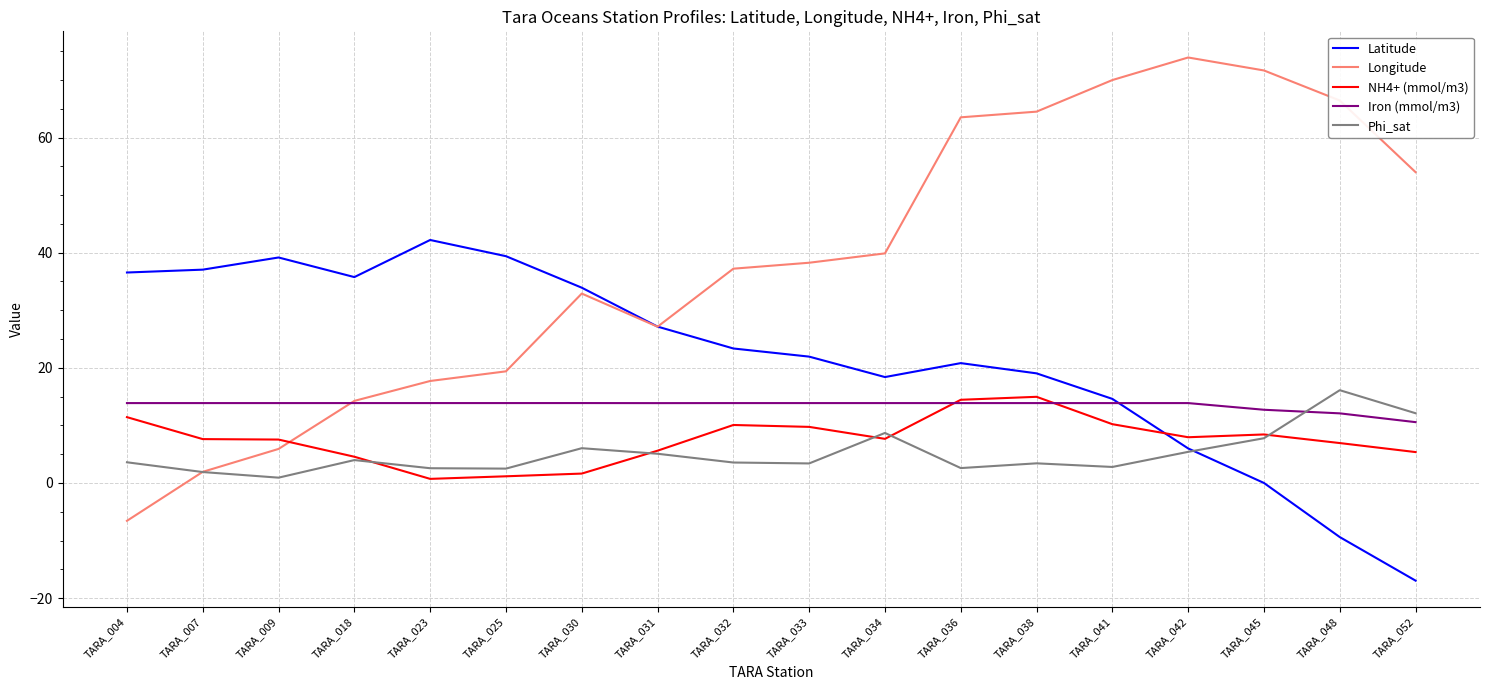

What are all the series names shown in the legend?

Latitude, Longitude, NH4+ (mmol/m3), Iron (mmol/m3), Phi_sat